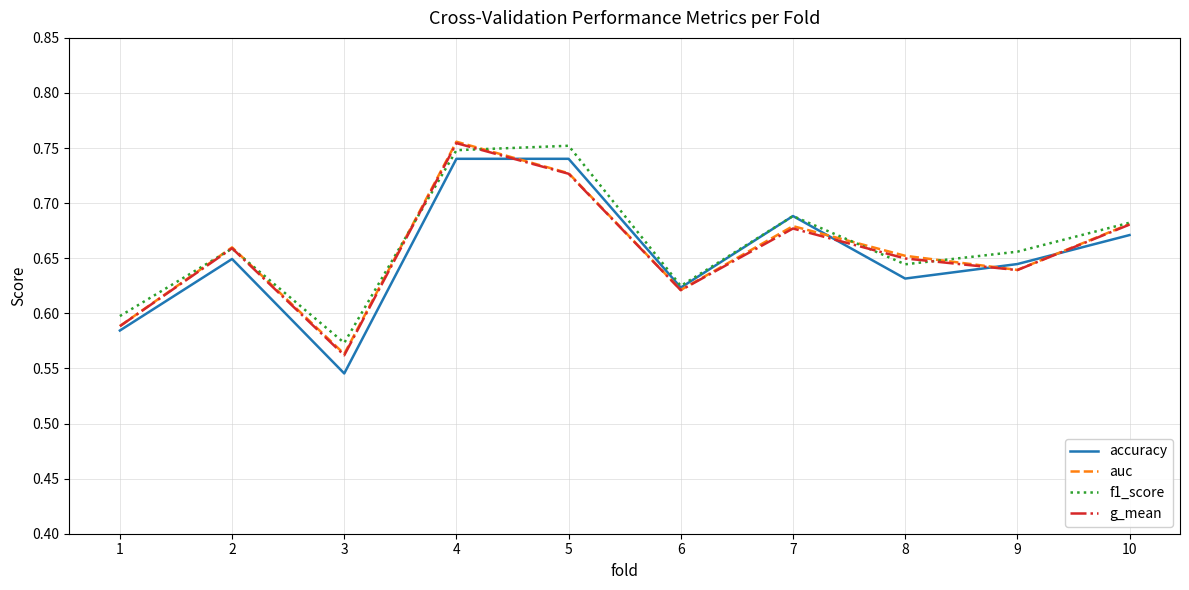

At which category is the sum across all series the highest?

4